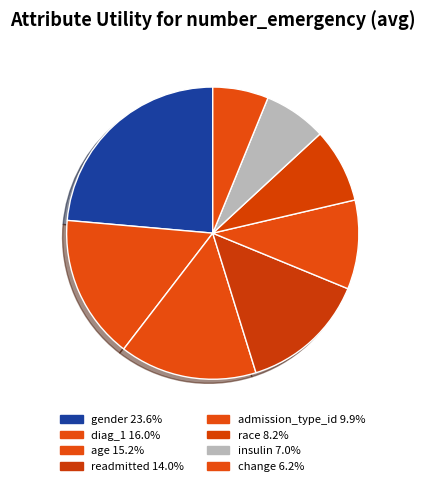

Between admission_type_id and readmitted, which is larger?

readmitted